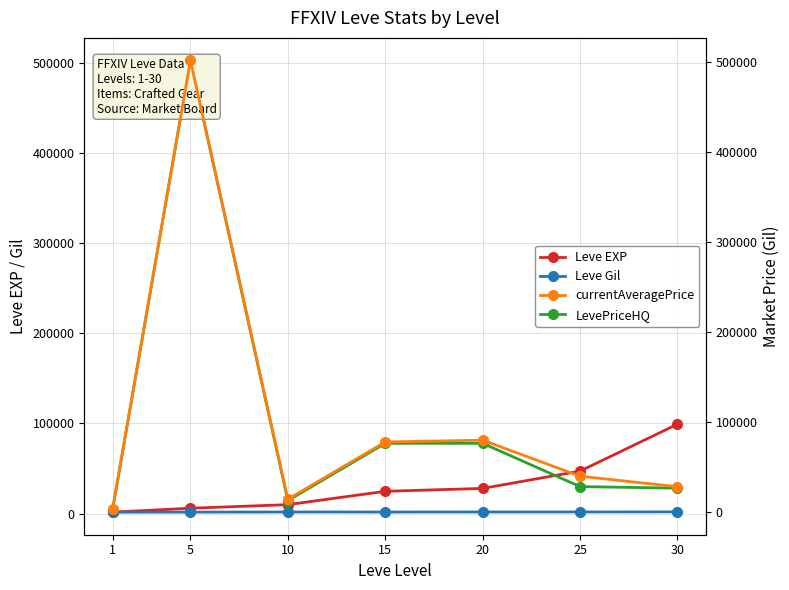

At 1, list the series in order from smallest to largest.

Leve Gil, Leve EXP, currentAveragePrice, LevePriceHQ